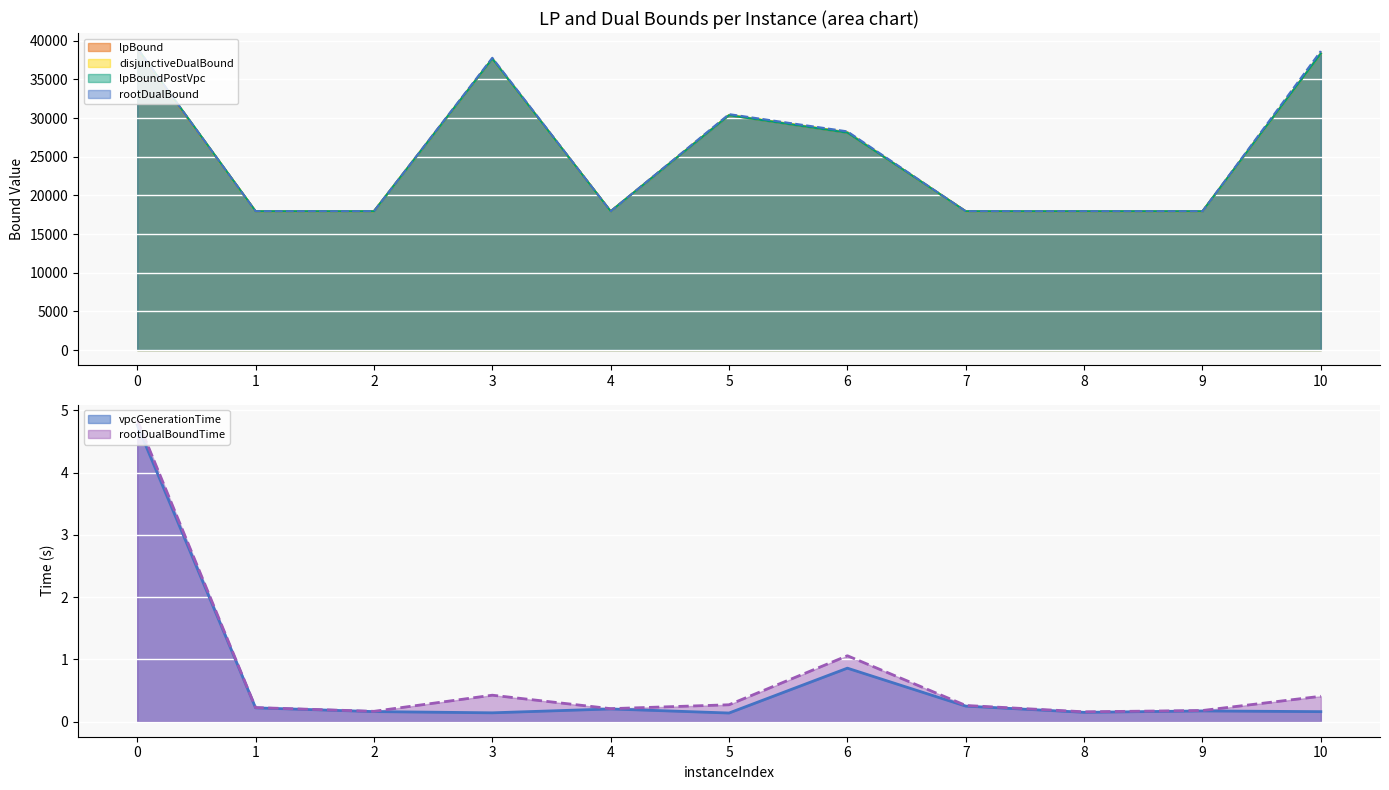

The value of disjunctiveDualBound at 6 is 28148.1. True or false?

True